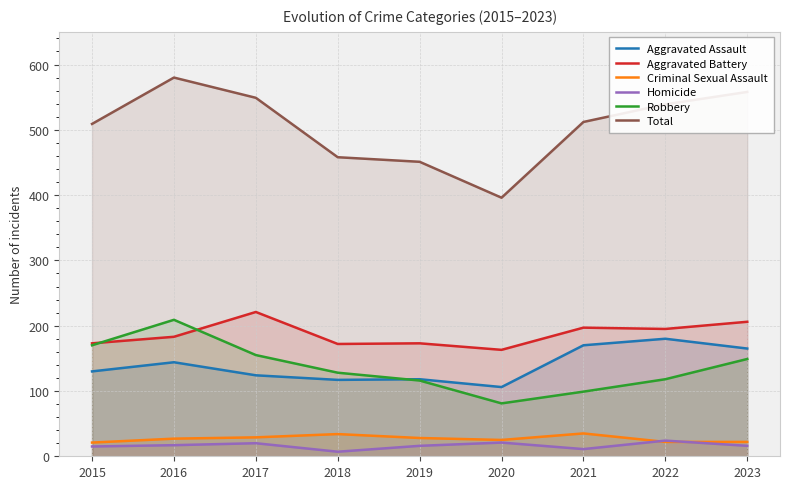

At 2016, list the series in order from largest to smallest.

Total, Robbery, Aggravated Battery, Aggravated Assault, Criminal Sexual Assault, Homicide